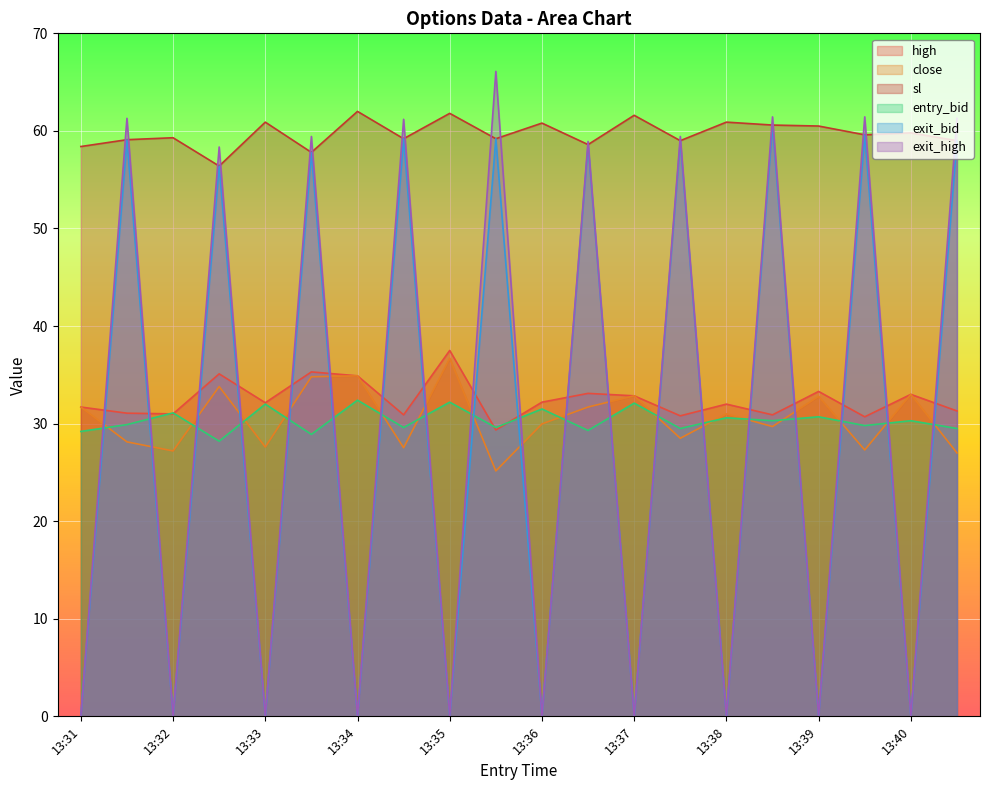

What is the lowest value of the entry_bid series?

28.2